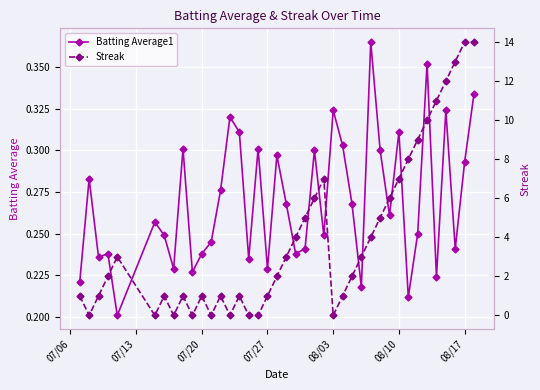

True or false: Streak has more than 1 points higher than both neighbors.

True